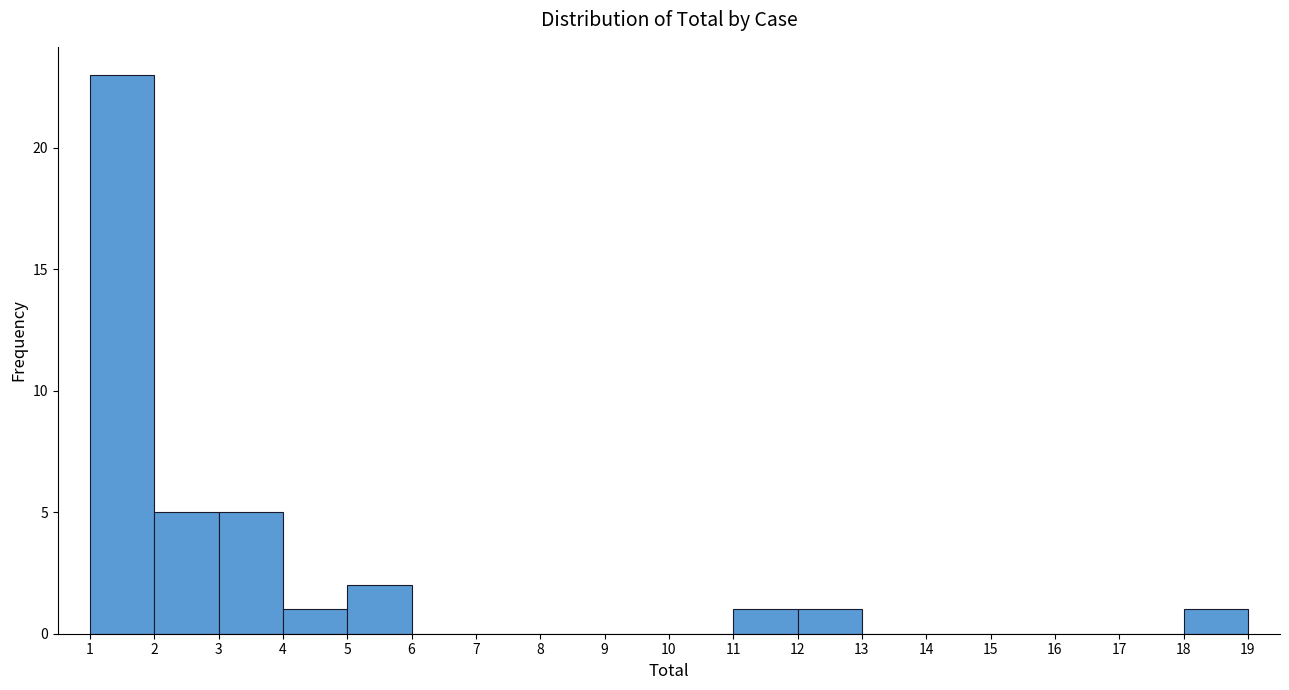

Reading left to right, list every bar in this chart as the range it spans on the x-axis followed by its height. The values are not printed on the chart, so give them approximately, as read against the axis.

1 to 2: 23
2 to 3: 5
3 to 4: 5
4 to 5: 1
5 to 6: 2
6 to 7: 0
7 to 8: 0
8 to 9: 0
9 to 10: 0
10 to 11: 0
11 to 12: 1
12 to 13: 1
13 to 14: 0
14 to 15: 0
15 to 16: 0
16 to 17: 0
17 to 18: 0
18 to 19: 1